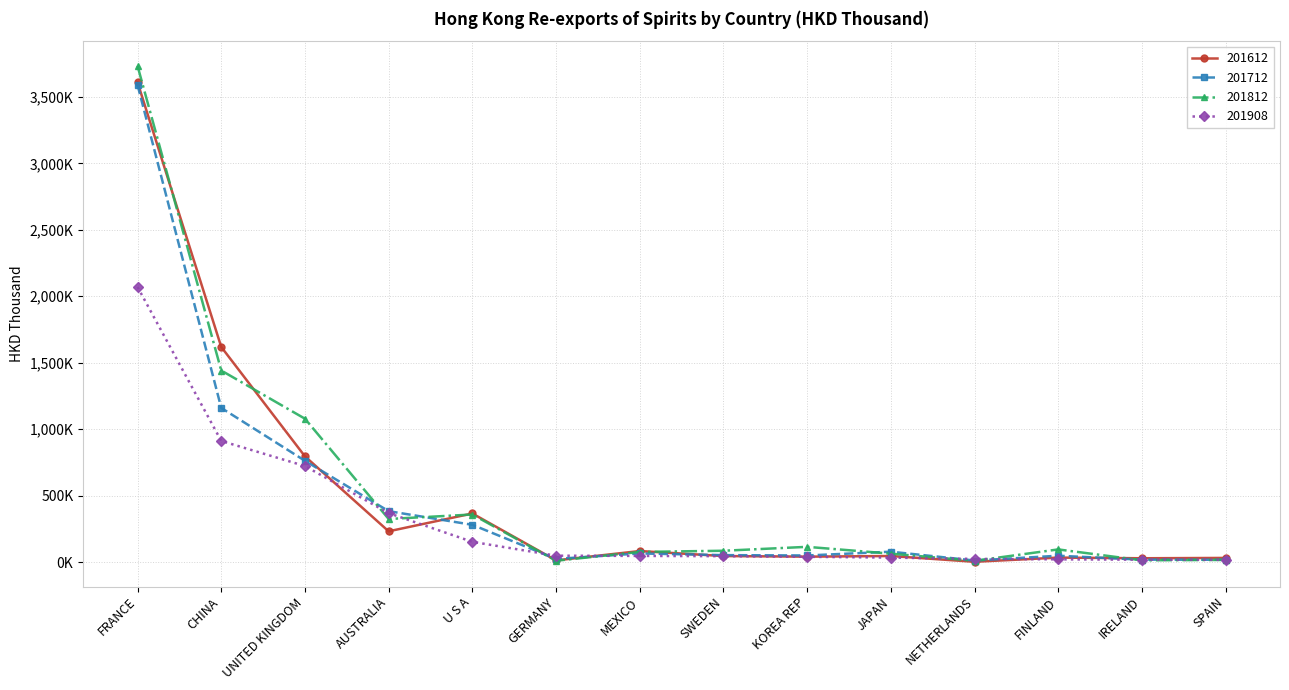

What position from the left is AUSTRALIA?

4